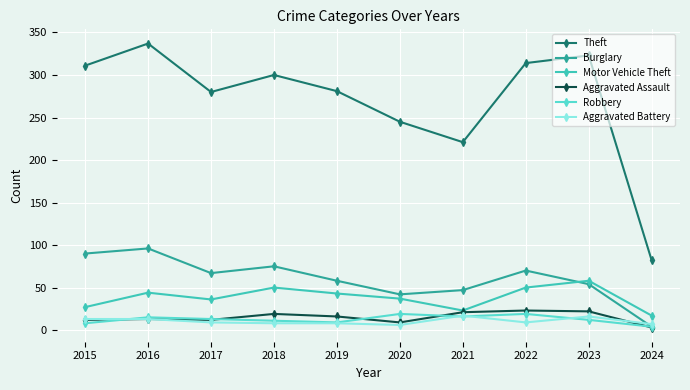

What is the maximum value for Aggravated Assault?

23